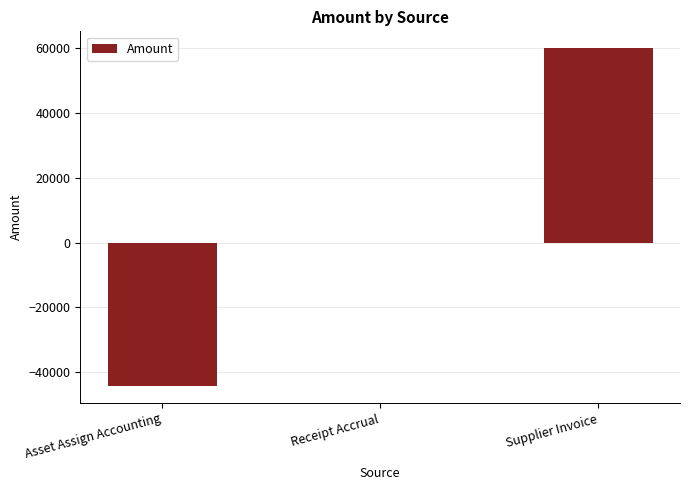

Where is the data nearest to the value 7818?

Receipt Accrual